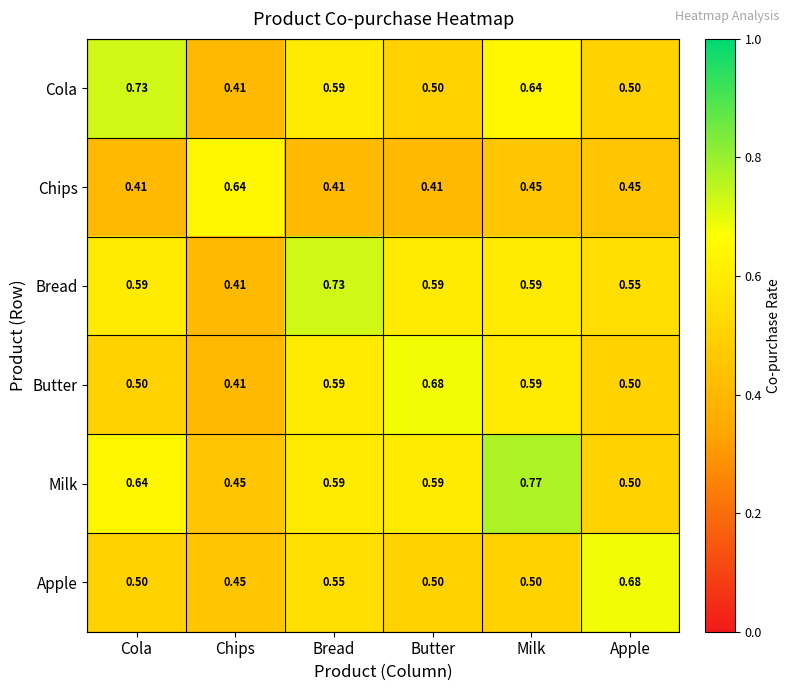

At which label does Cola reach its minimum?

Chips